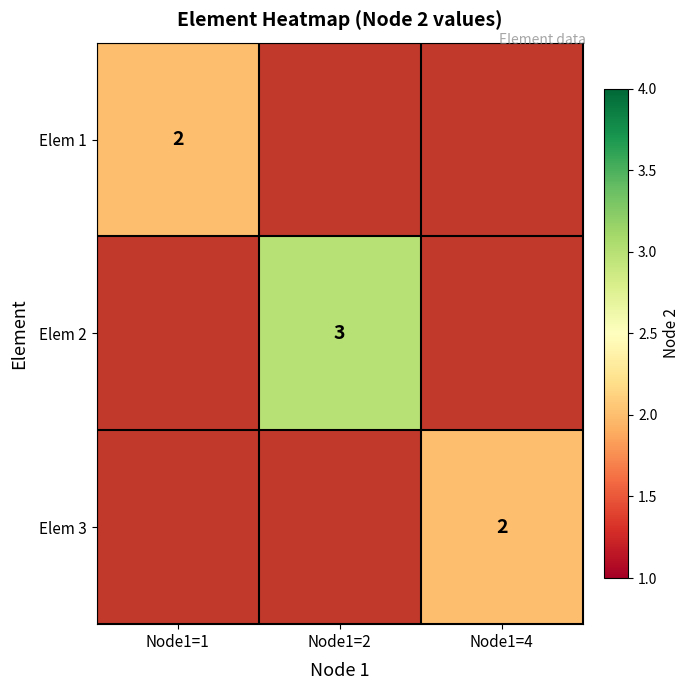

How many series are shown in this chart?

3